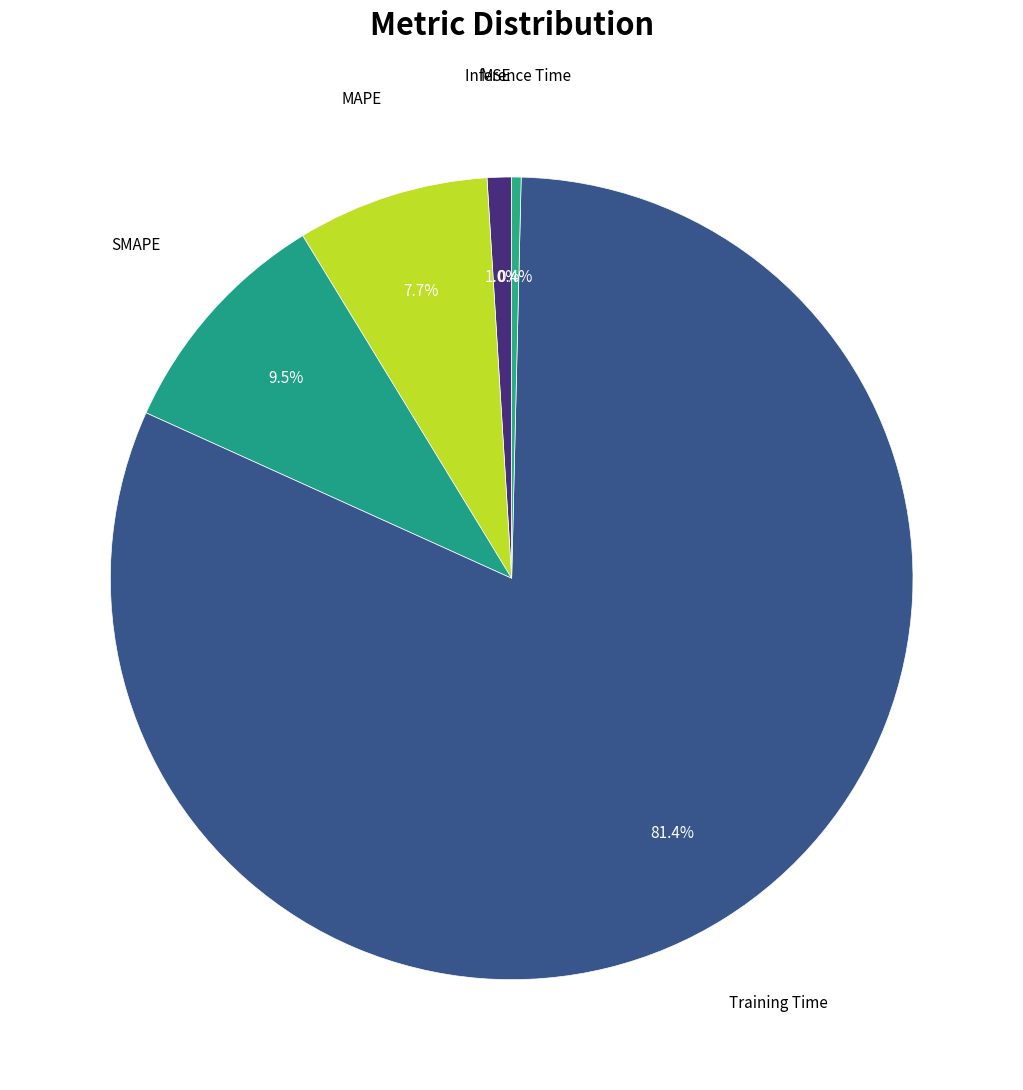

How many segments does this pie chart have?

5